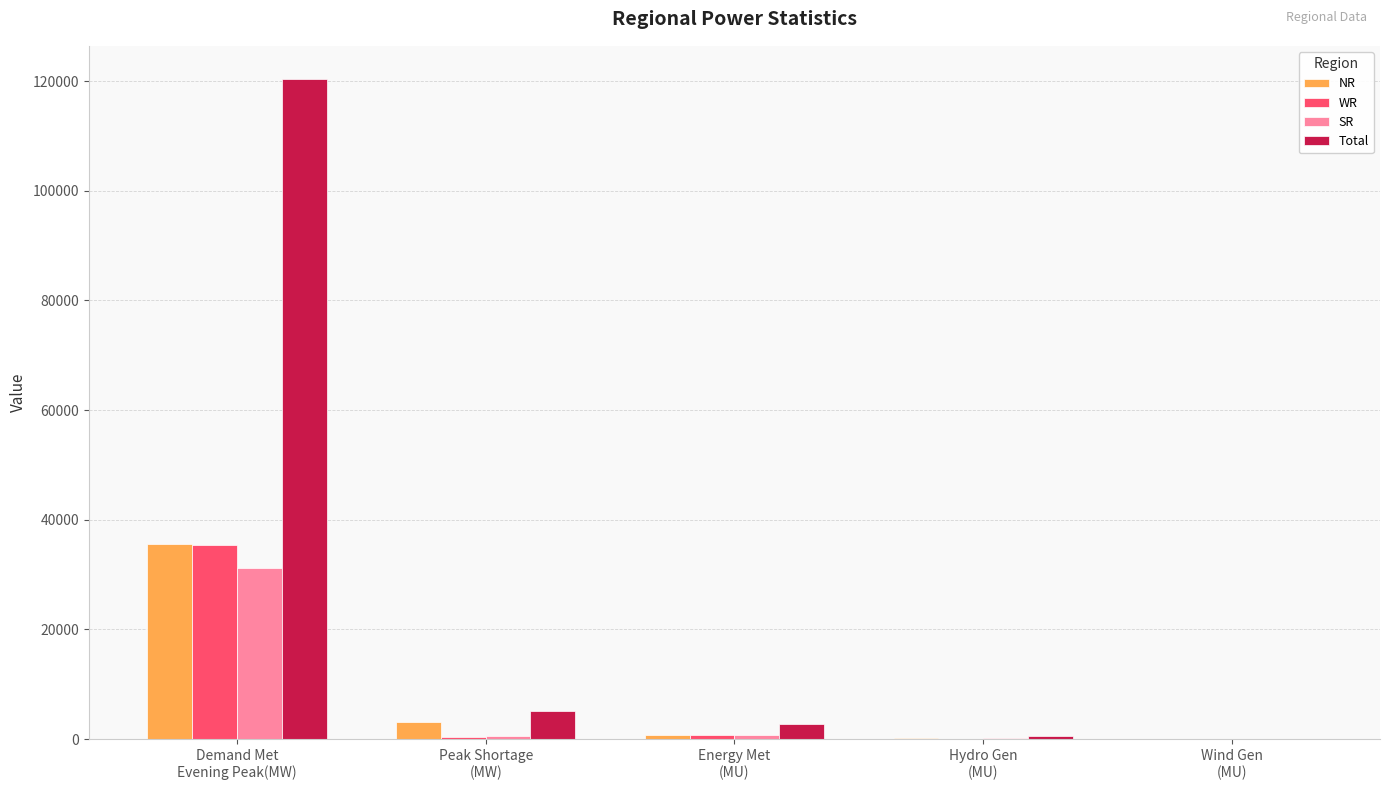

What are all the series names shown in the legend?

NR, WR, SR, Total